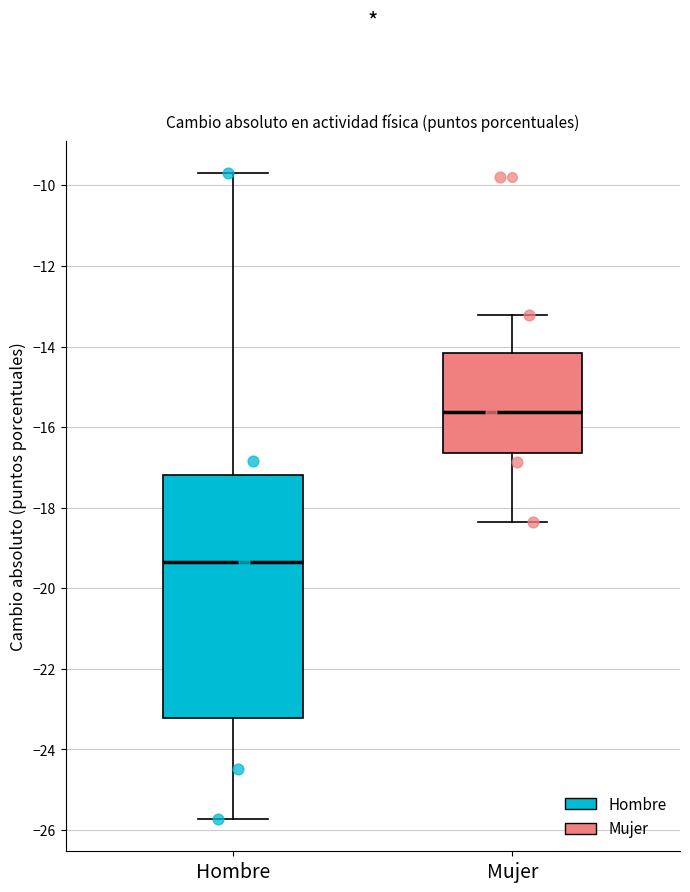

Reading left to right, transcribe this box plot: for each box, give where its median line is, the range the box spans, and where its two whiskers end, as read against the y-axis. The values are not printed on the chart, so give them approximately, as read against the axis.

Hombre: median -19.4, box -23.2 to -17.2, whiskers -25.8 to -9.8
Mujer: median -15.6, box -16.6 to -14.2, whiskers -18.4 to -13.2